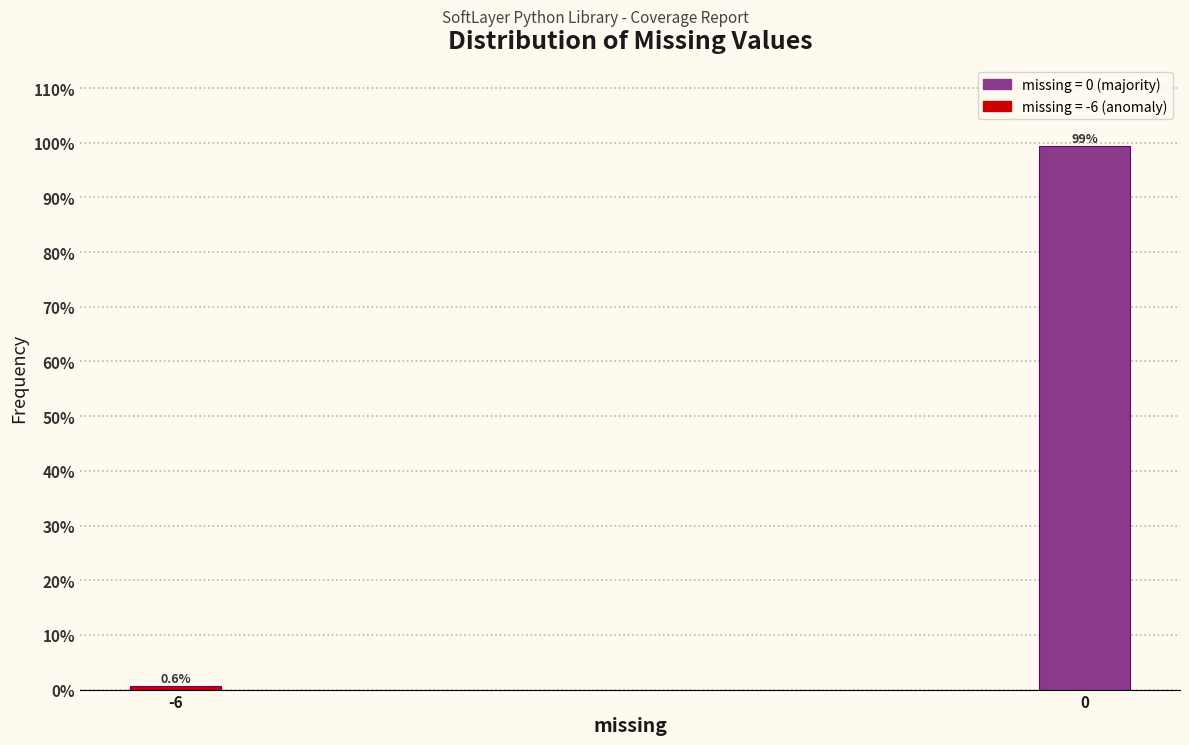

Reading right to left, list all the values displayed in this chart.

99.4	0.6